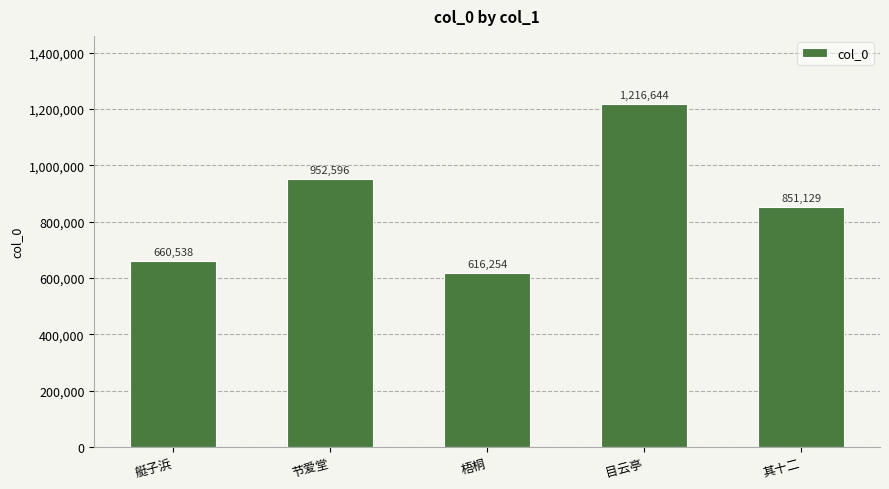

Which has a higher value, 目云亭 or 艇子浜?

目云亭